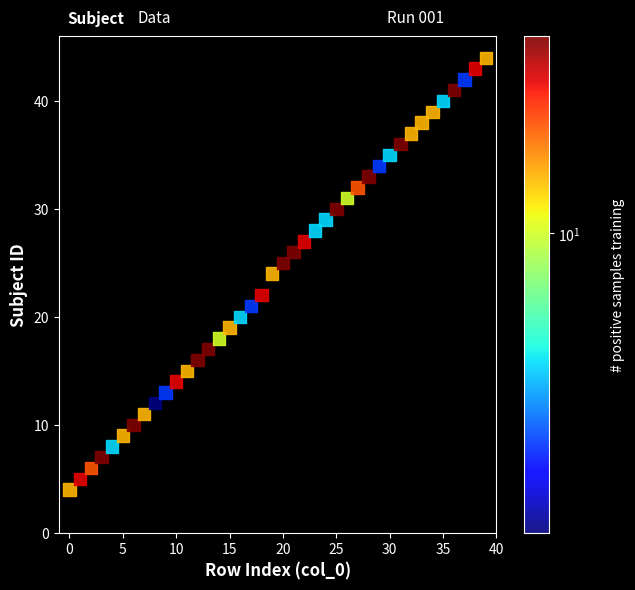

What is the range of Y values (max minus min)?

40